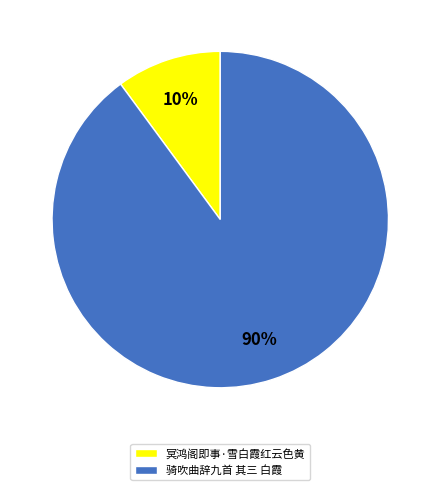

To the nearest percent, what is the difference between the 冥鸿阁即事·雪白霞红云色黄 and 骑吹曲辞九首 其三 白霞 slice percentages?

80%